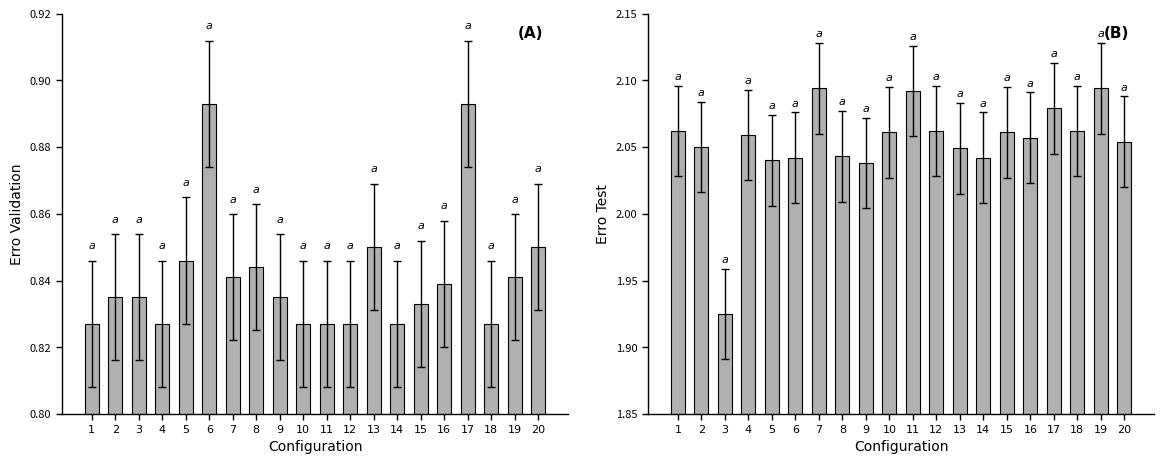

Read the erro validation value at 2.

0.8